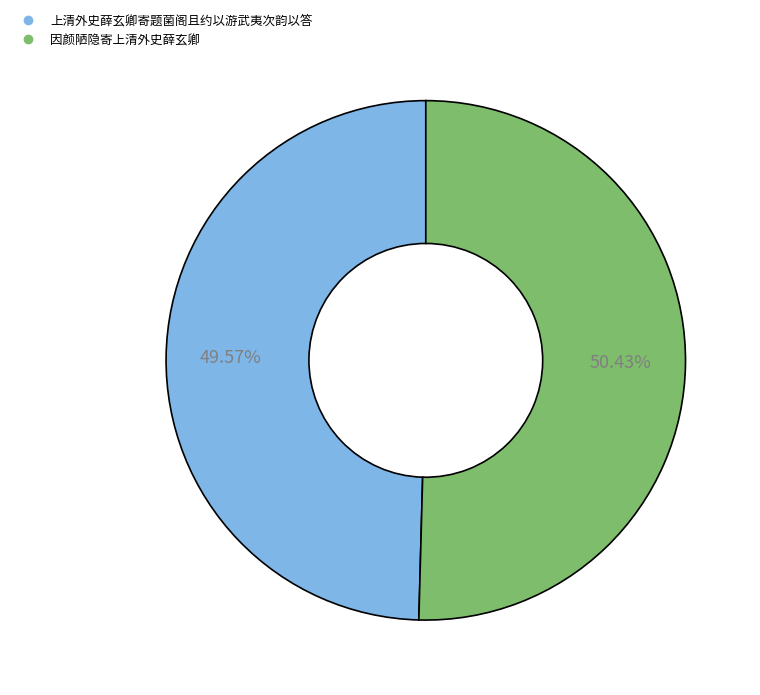

Does 因颜陋隐寄上清外史薛玄卿 account for over 50% of the chart?

Yes